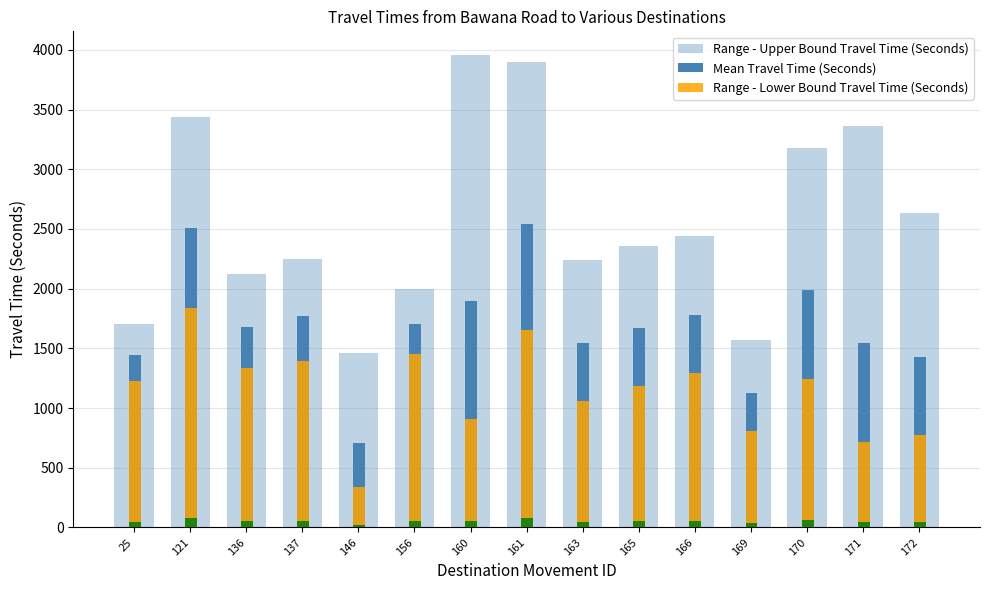

What is the value of the Range - Lower Bound Travel Time (Seconds) bar at the 9th from the left?

1062